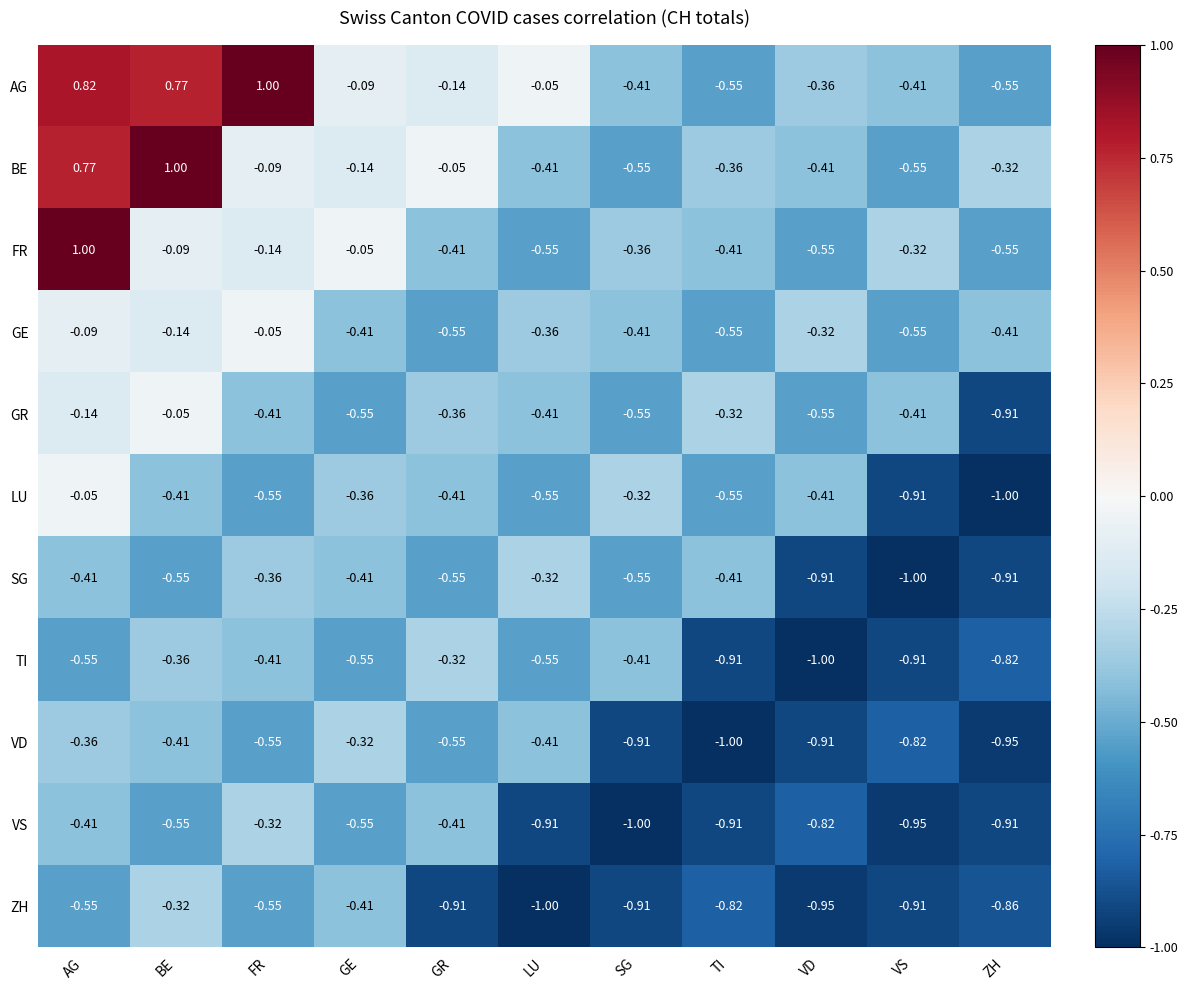

What is the greatest value displayed?

1.0